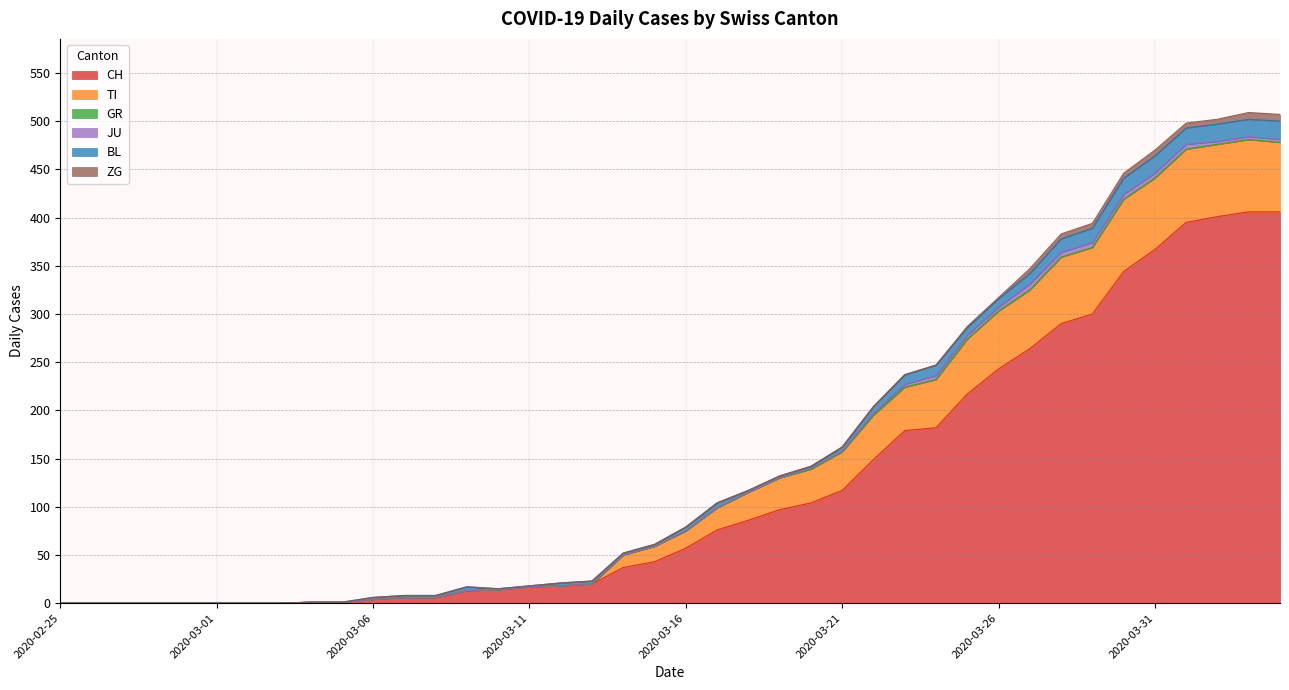

What are all the series names shown in the legend?

CH, TI, GR, JU, BL, ZG